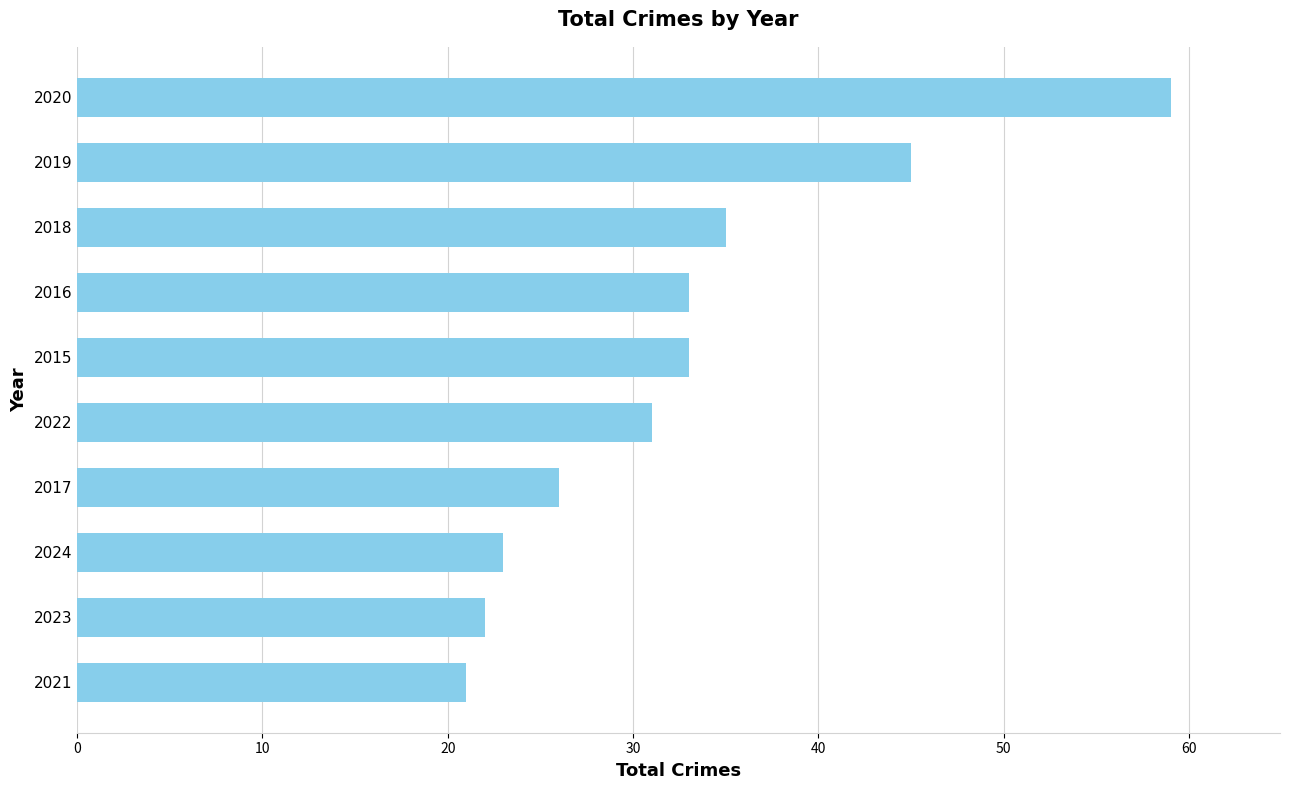

Count the number of data series in this chart.

1